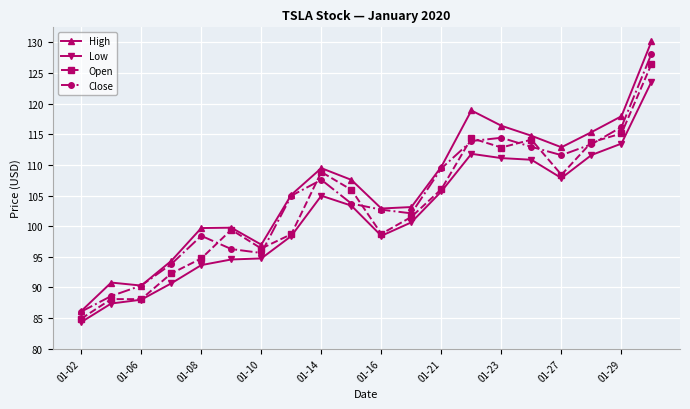

What is the value of the Open point at the 17th from the left?

108.4